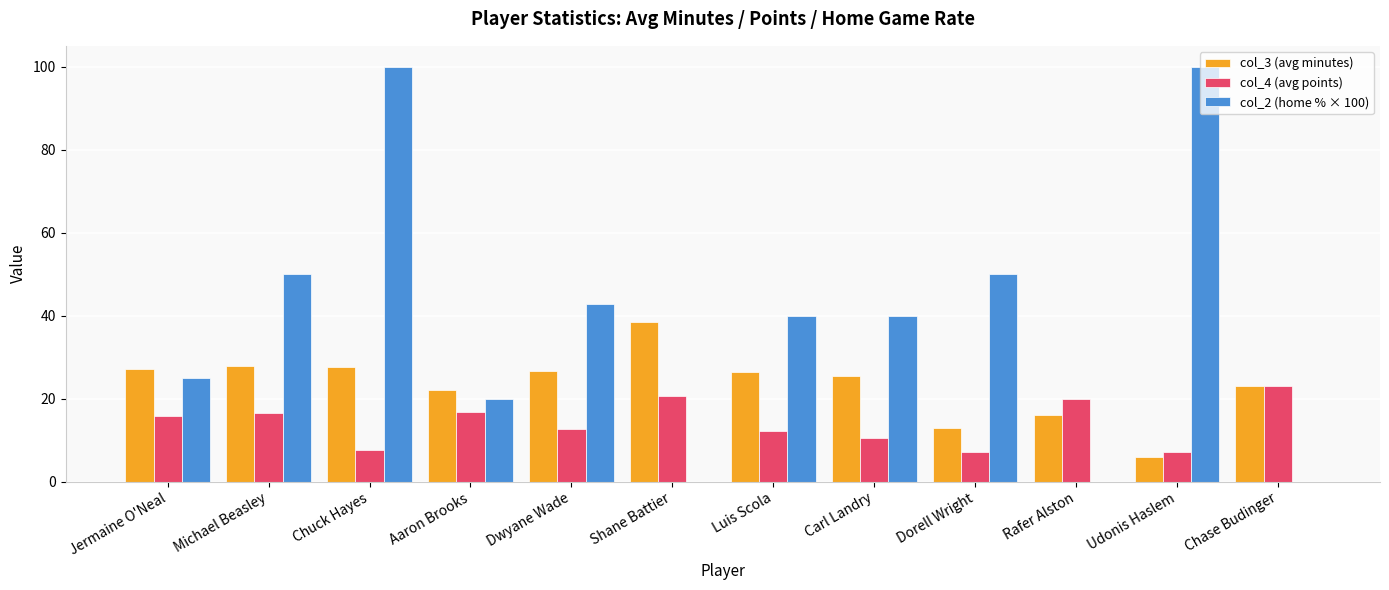

Between Dorell Wright and Chase Budinger, which series saw the biggest shift?

col_2 (home % × 100)